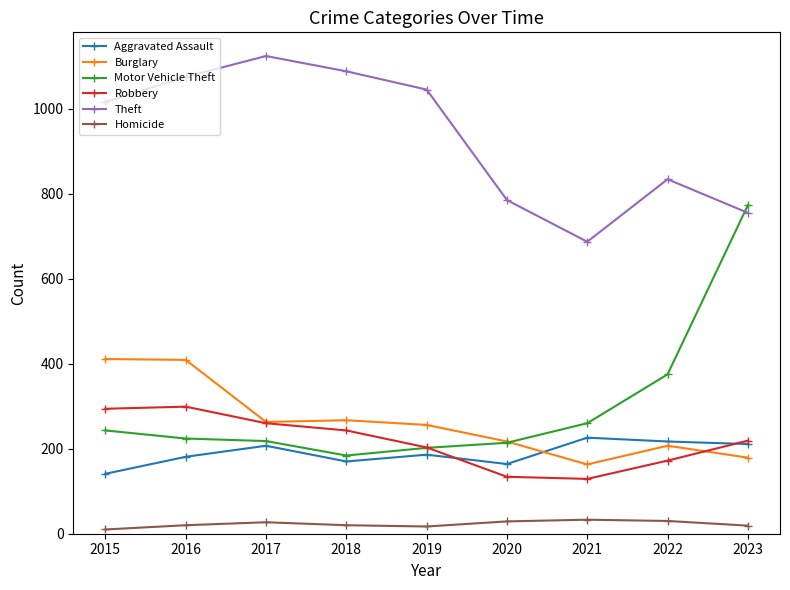

Is the value of Robbery at 2015 greater than the value of Motor Vehicle Theft at 2023?

No